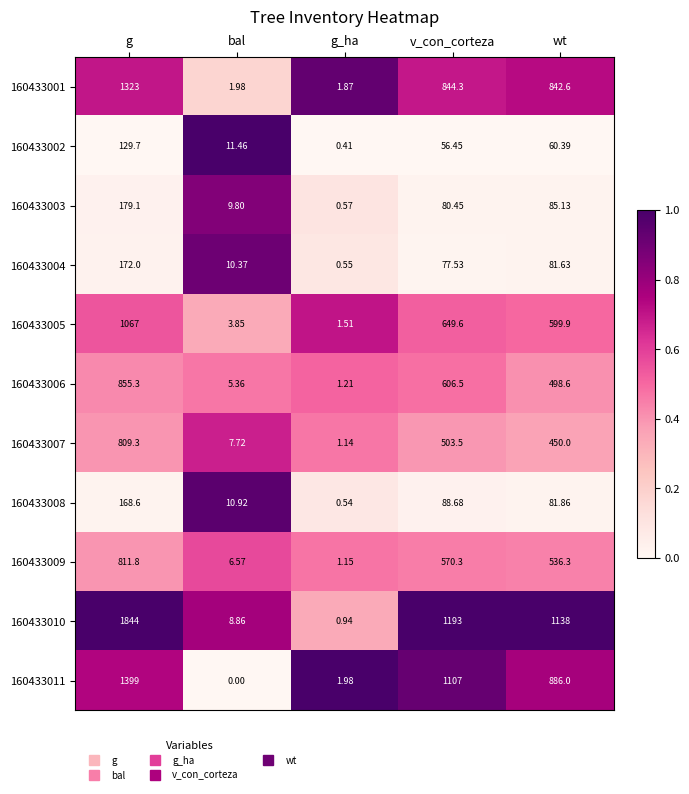

Is the value of 160433004 at g greater than the value of 160433008 at g?

Yes